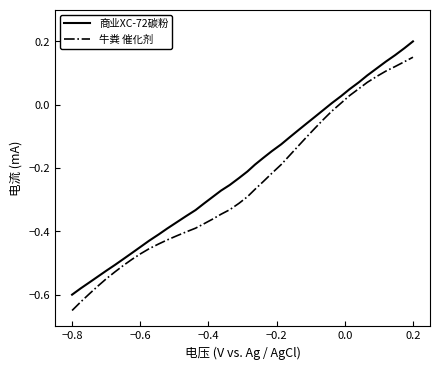

How many values in 牛粪 催化剂 are below zero?

31